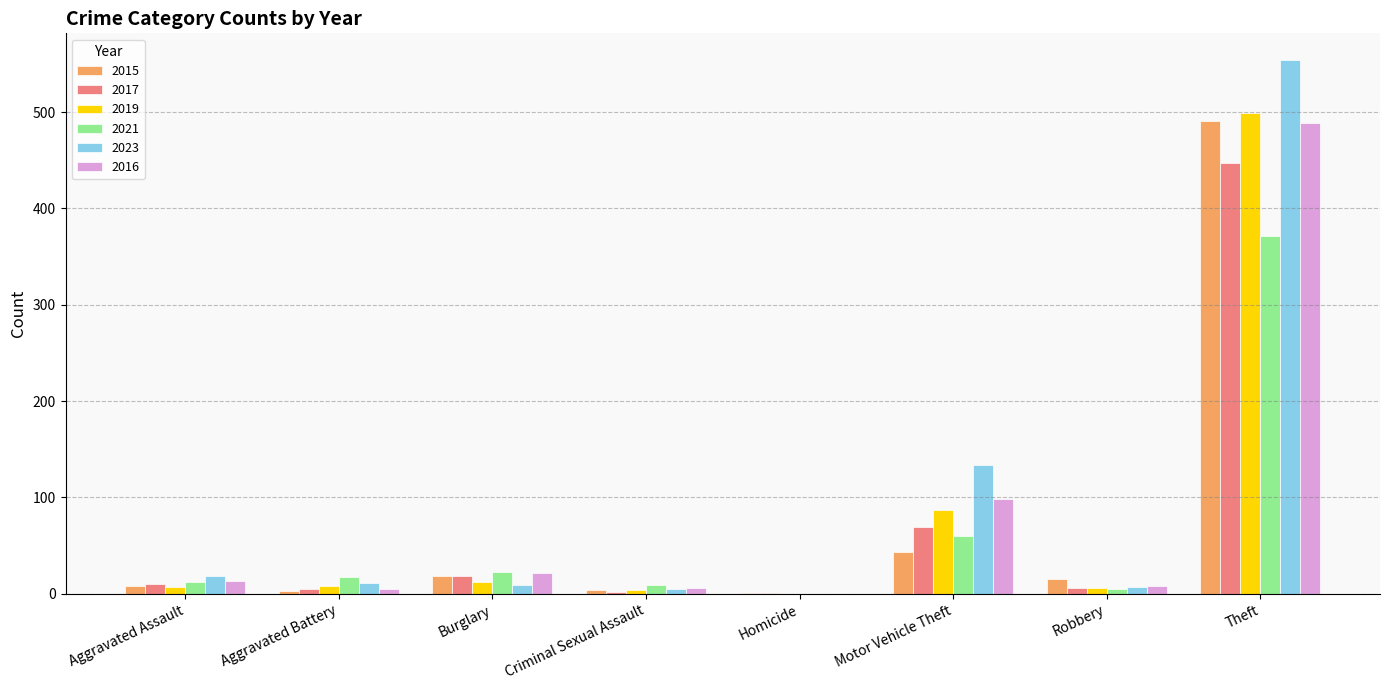

How many groups of bars are there?

8